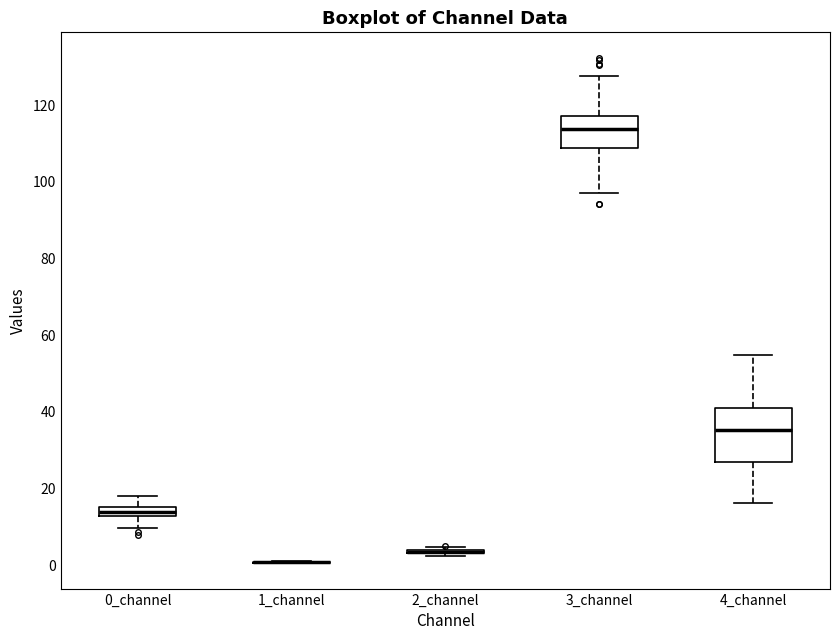

Which box is the tallest, from its lower edge to its upper edge?

4_channel